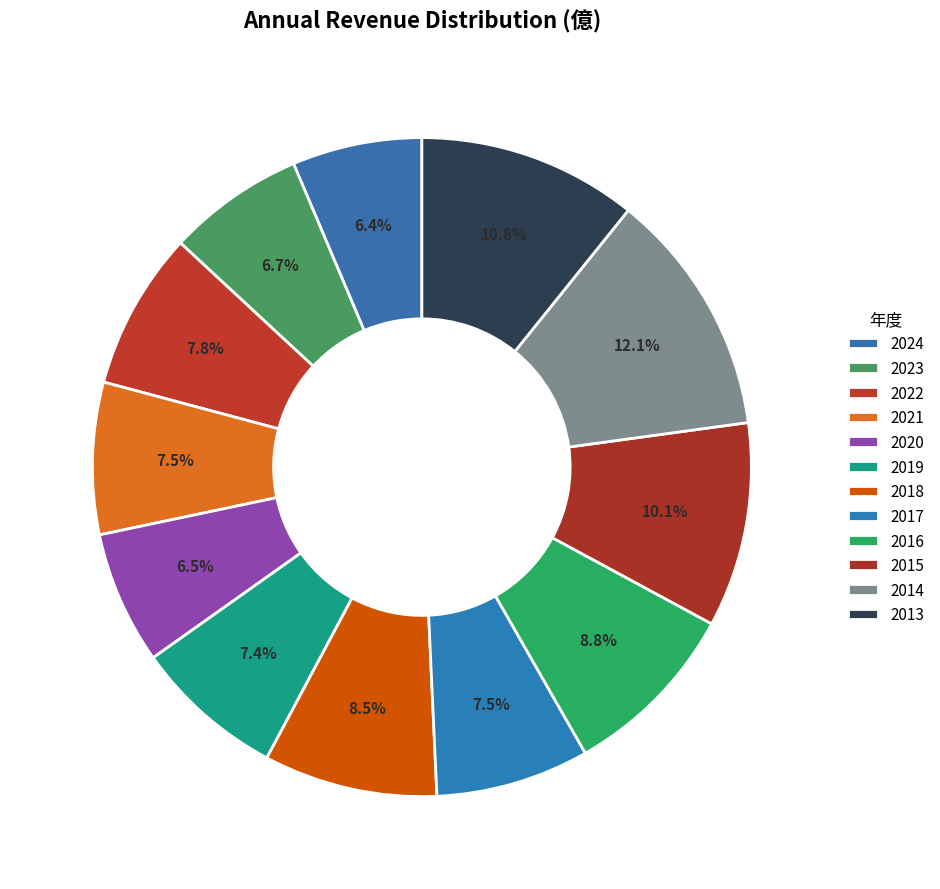

True or false: 2014 accounts for 12% of the total.

True